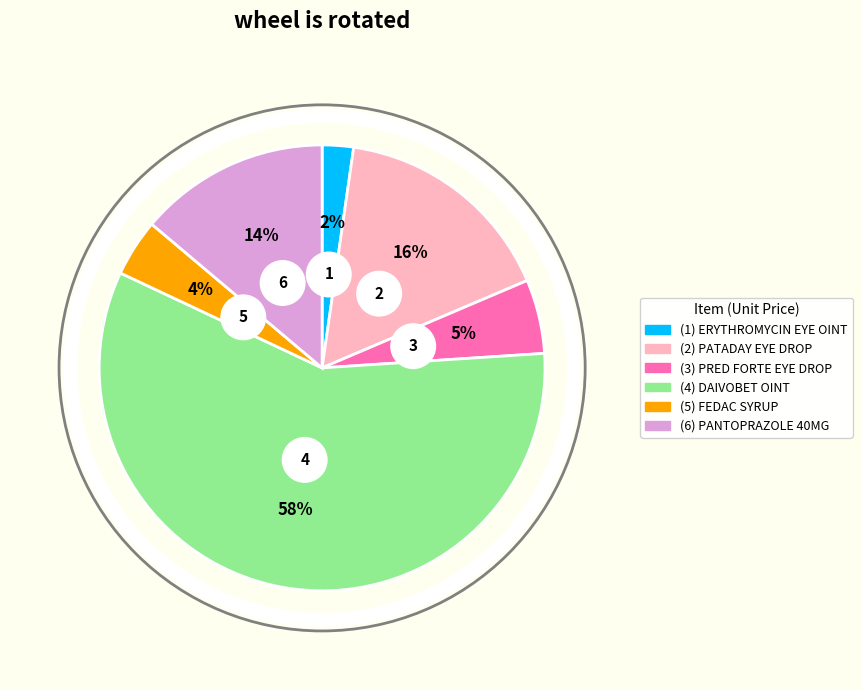

The DAIVOBET OINT 30G slice represents 64% of the pie. True or false?

False